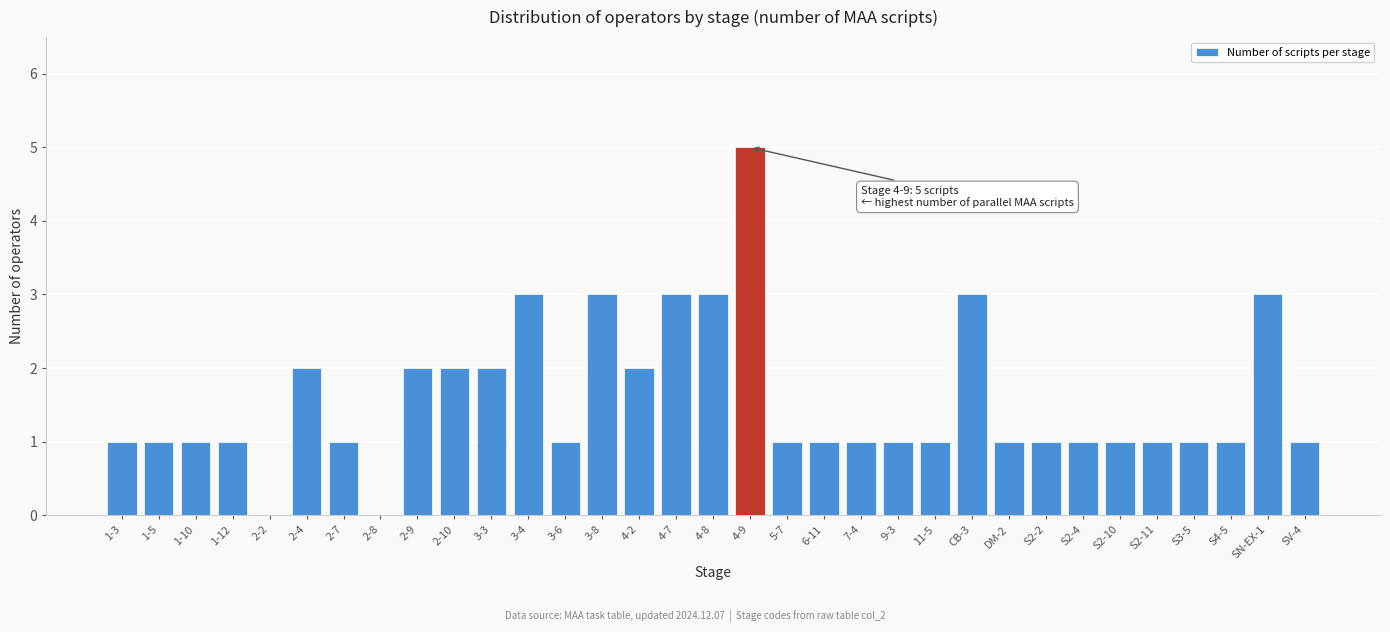

Which category has the highest value across all series?

4-9